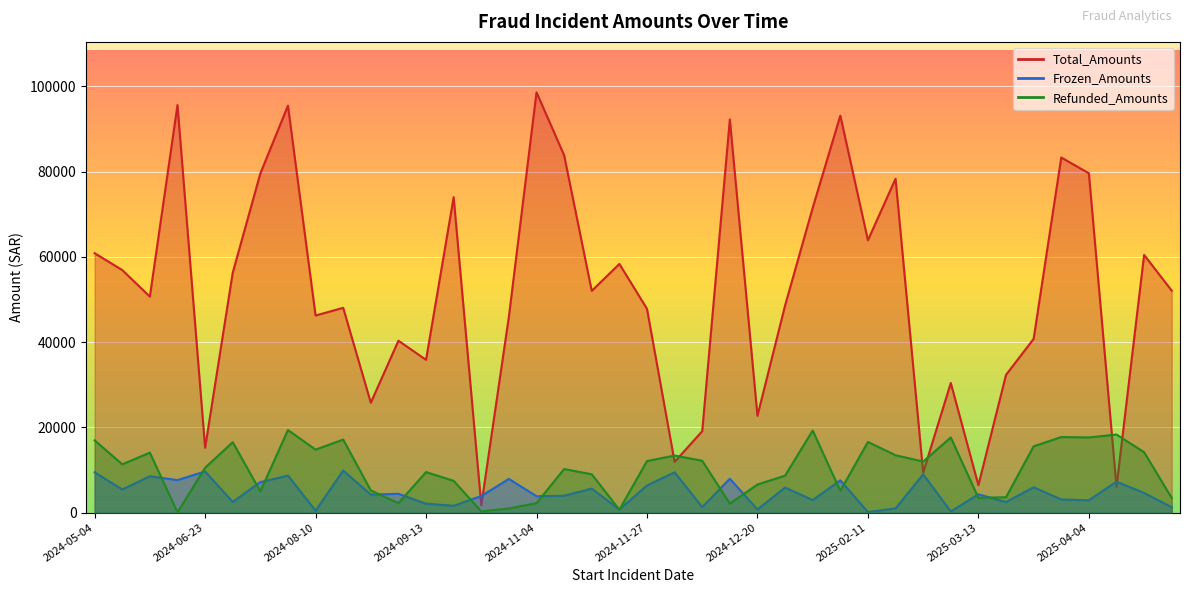

What is the average value of the Total_Amounts series?

51772.4